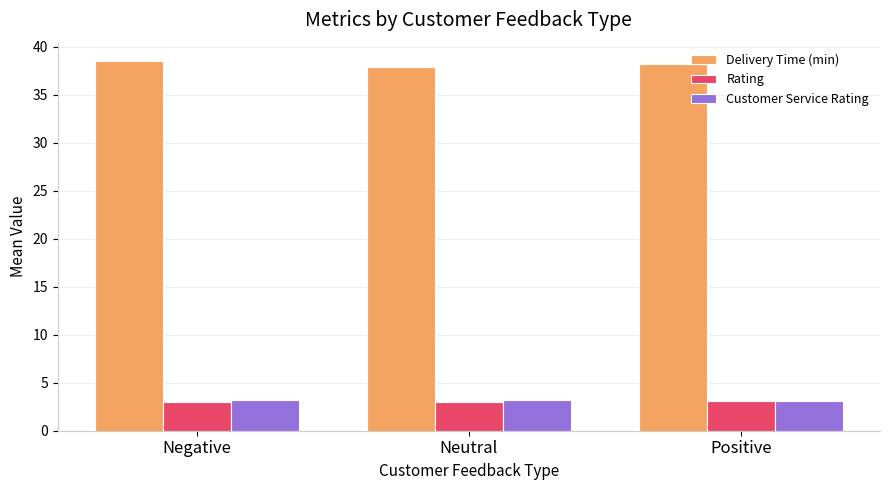

What is the difference between the highest and lowest values at Positive?

35.2